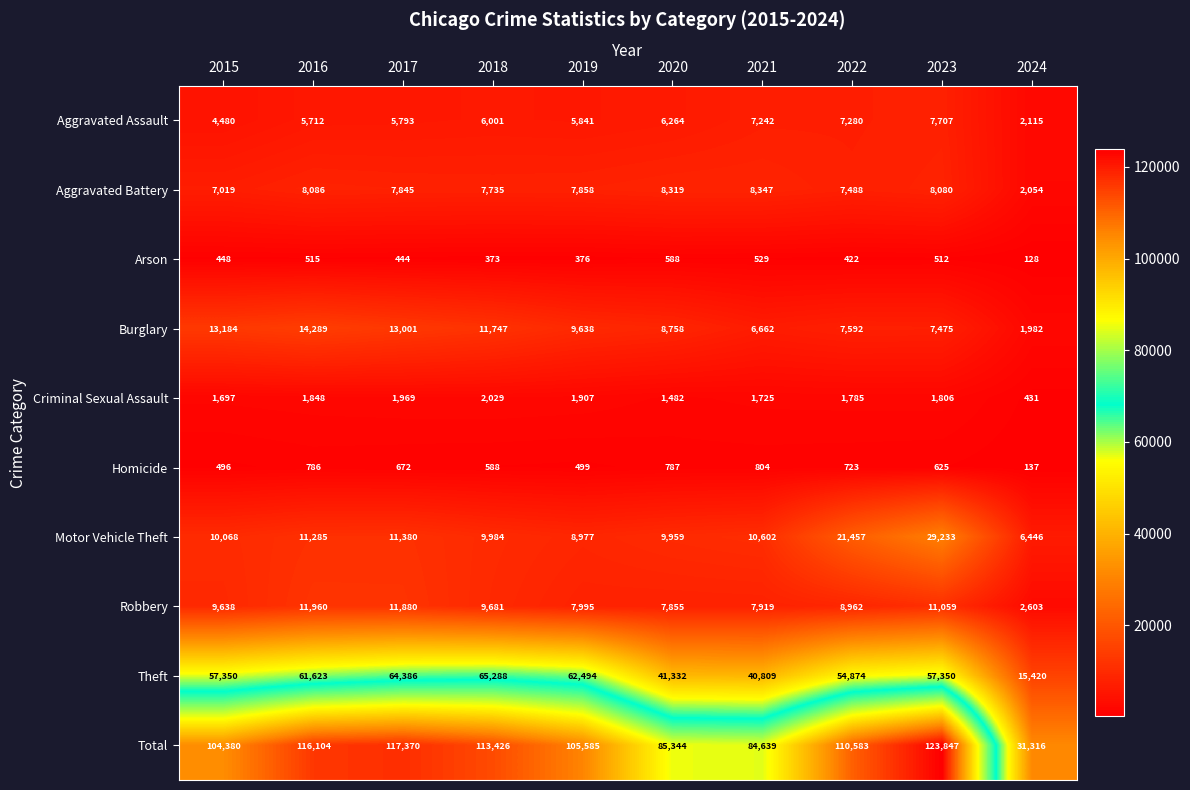

Is it true that Total equals 164391 at 2016?

False